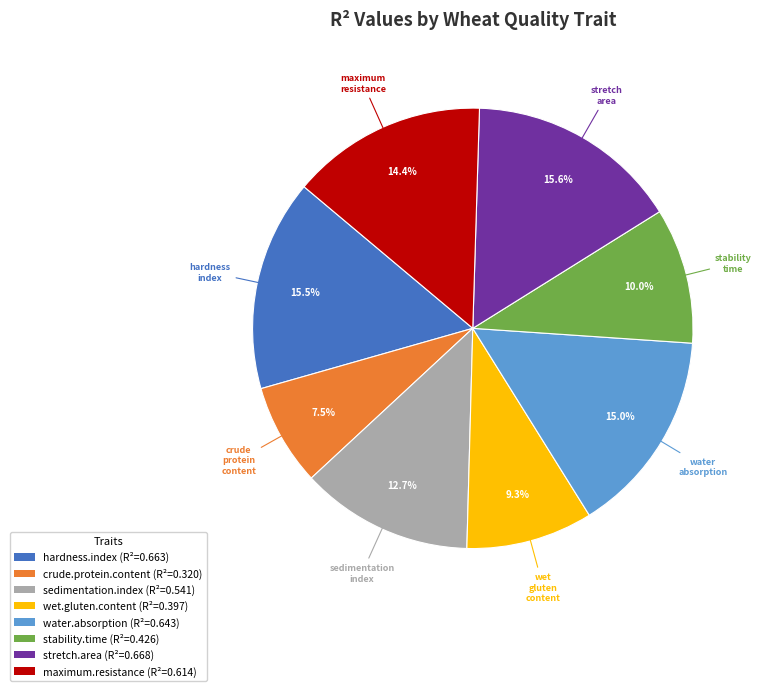

To the nearest percent, what is the difference between the largest and smallest slice percentages?

8%